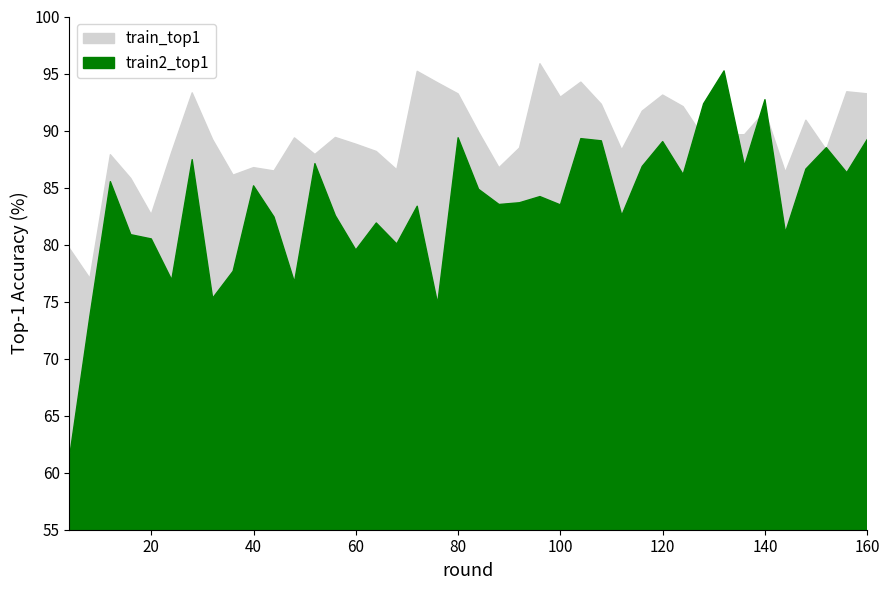

List the series in order of their peak value, lowest first.

train2_top1, train_top1